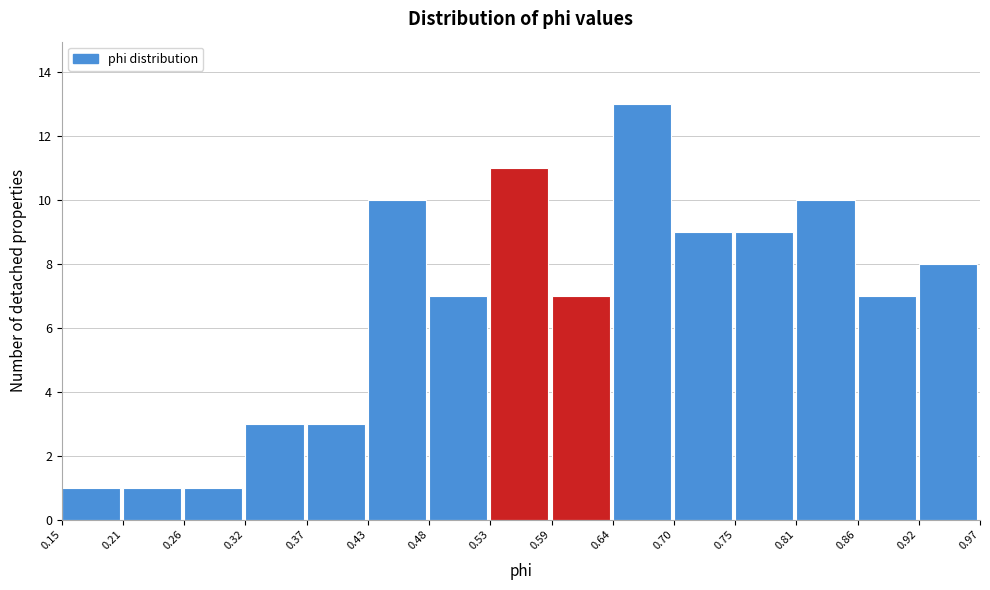

Reading left to right, list every bar in this chart as the range it spans on the x-axis followed by its height. The values are not printed on the chart, so give them approximately, as read against the axis.

0.15 to 0.21: 1
0.21 to 0.26: 1
0.26 to 0.32: 1
0.32 to 0.37: 3
0.37 to 0.43: 3
0.43 to 0.48: 10
0.48 to 0.53: 7
0.53 to 0.59: 11
0.59 to 0.64: 7
0.64 to 0.70: 13
0.70 to 0.75: 9
0.75 to 0.81: 9
0.81 to 0.86: 10
0.86 to 0.92: 7
0.92 to 0.97: 8